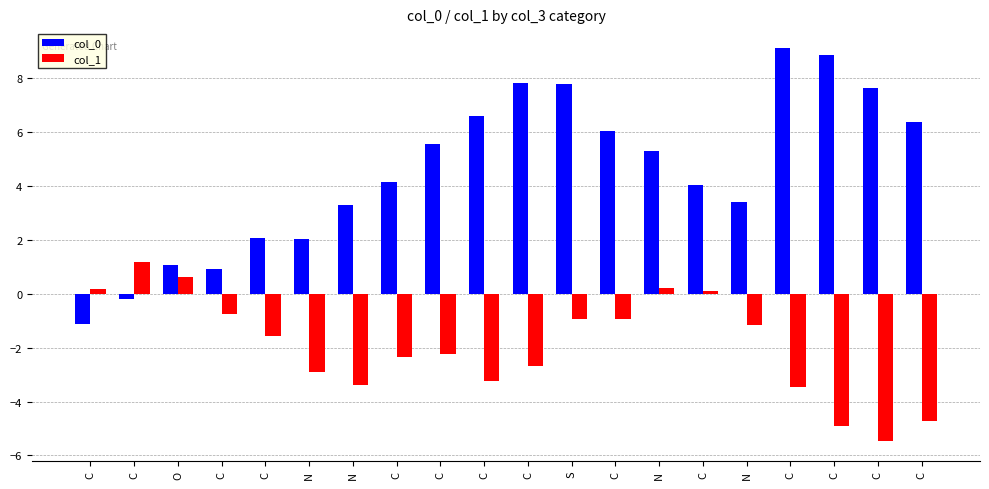

How many bars are there in total?

40